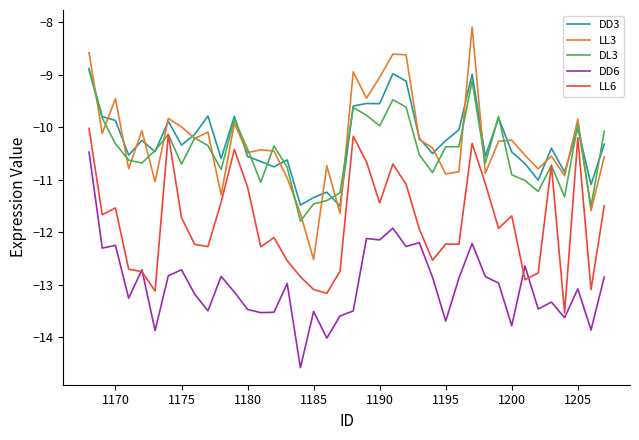

True or false: DL3 and DD6 intersect in this chart.

False